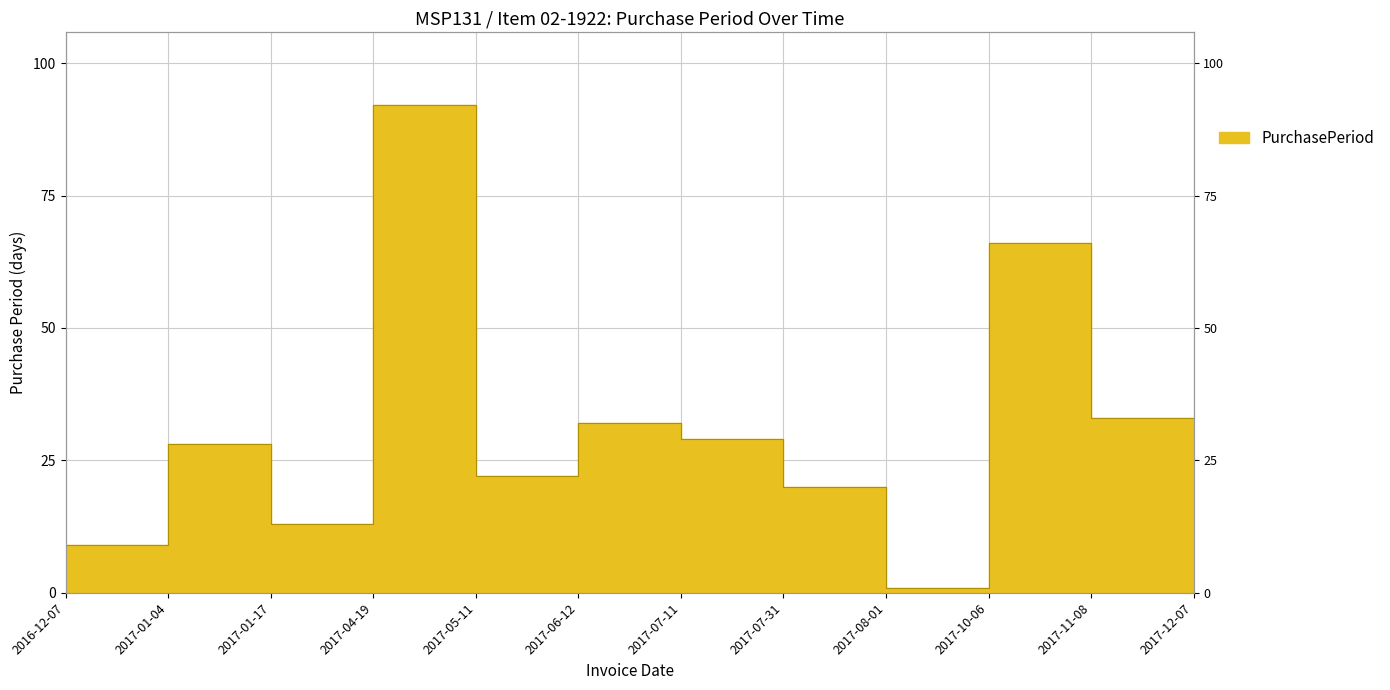

List the labels in order of value, largest first.

2017-04-19, 2017-10-06, 2017-11-08, 2017-06-12, 2017-07-11, 2017-12-07, 2017-01-04, 2017-05-11, 2017-07-31, 2017-01-17, 2016-12-07, 2017-08-01